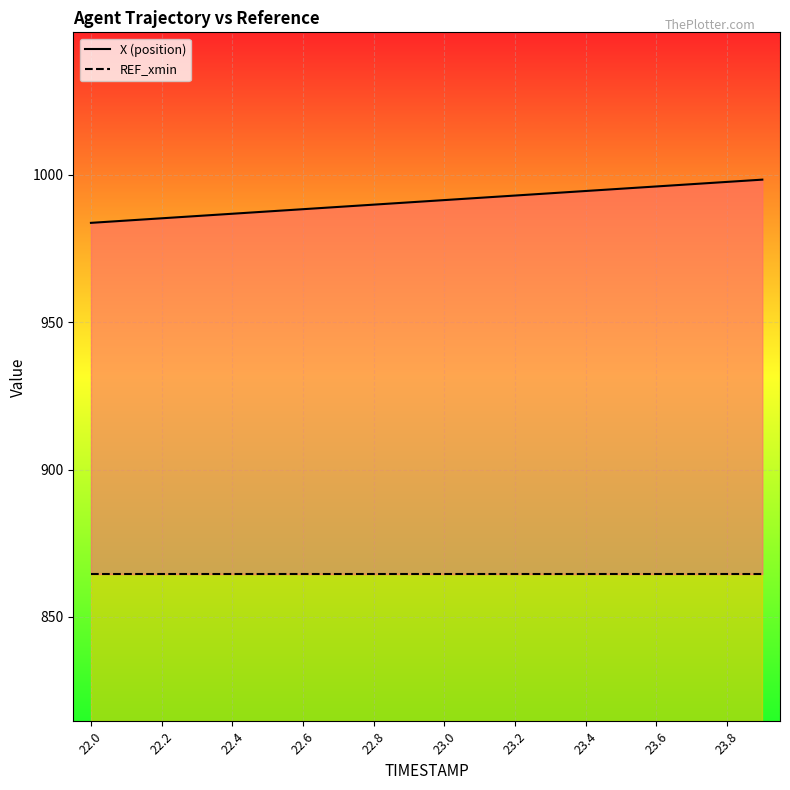

List the series in order of their peak value, highest first.

X (position), REF_xmin